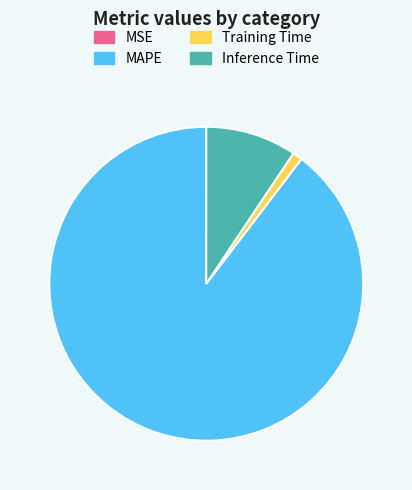

True or false: Inference Time accounts for 9% of the total.

True